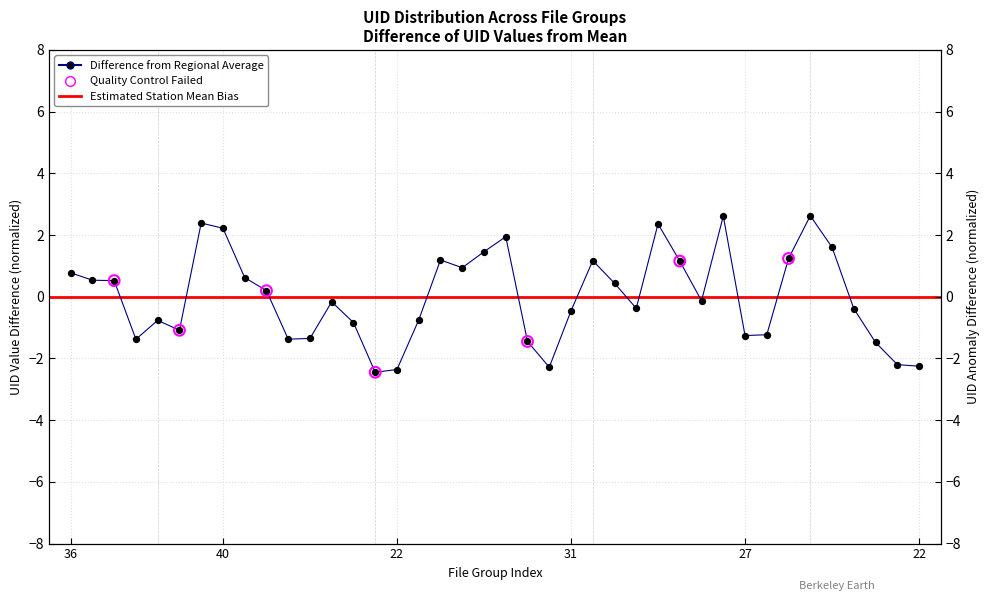

What is the change in value from 31 to 38?

+2.1